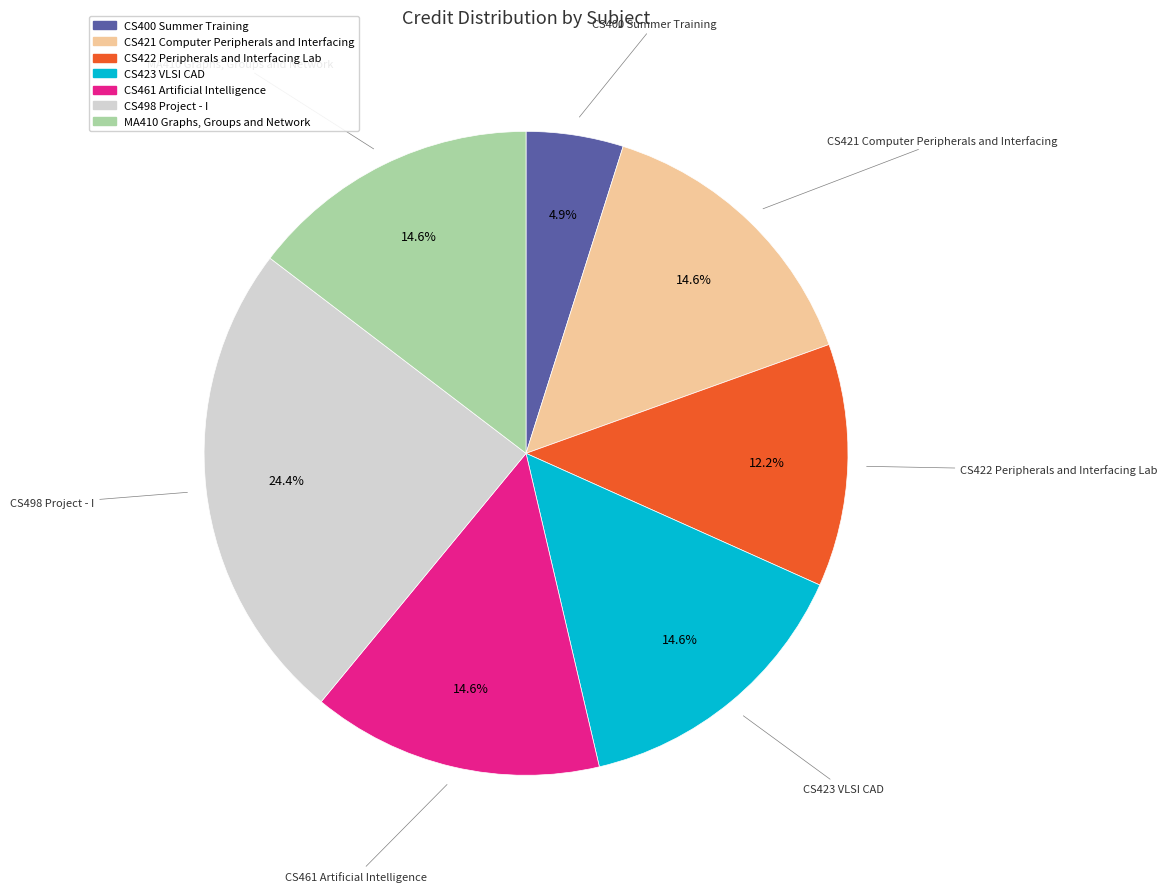

Does CS422 Peripherals and Interfacing Lab account for over 50% of the chart?

No